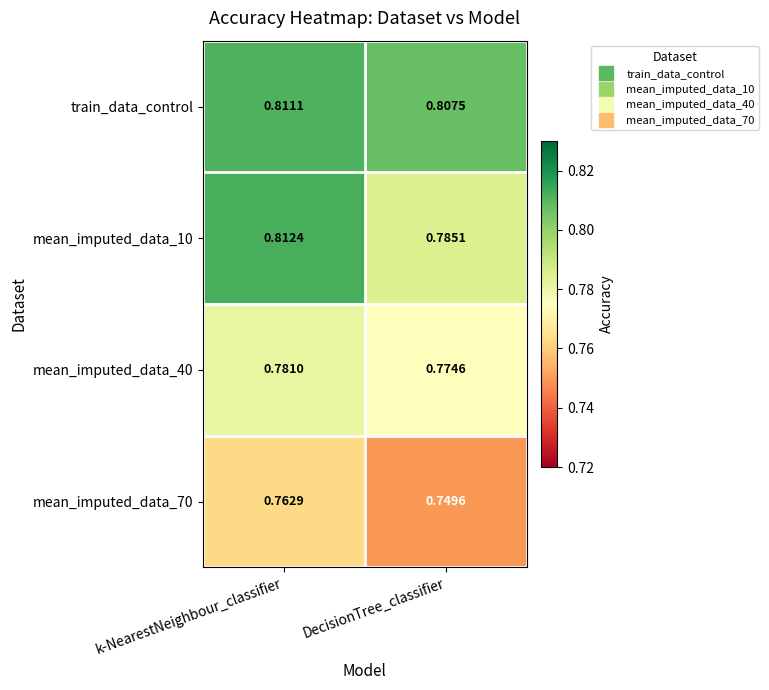

List the labels in order of mean_imputed_data_70 value, largest first.

k-NearestNeighbour_classifier, DecisionTree_classifier